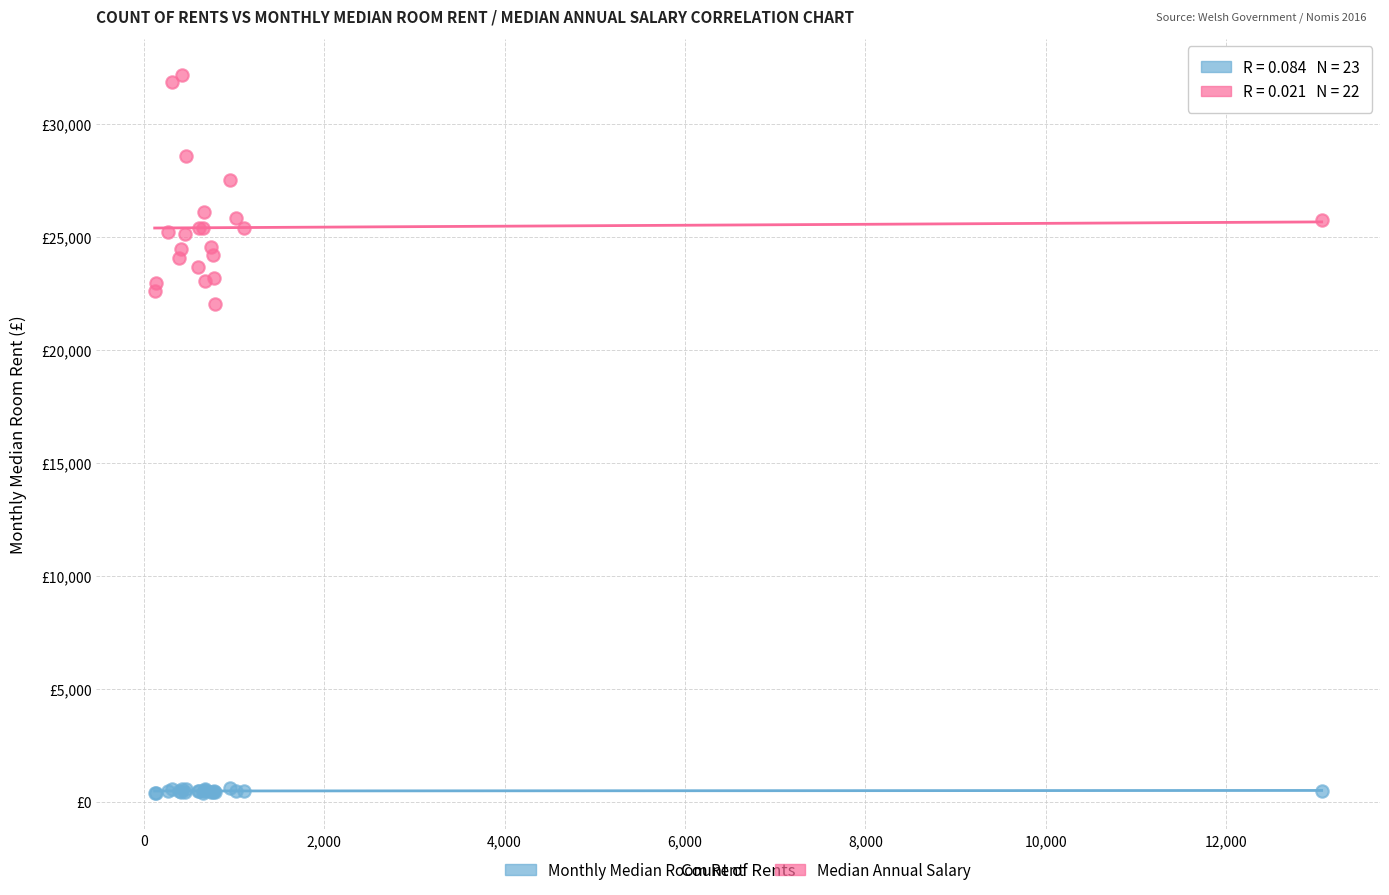

What are all the series names shown in the legend?

Monthly Median Room Rent, Median Annual Salary